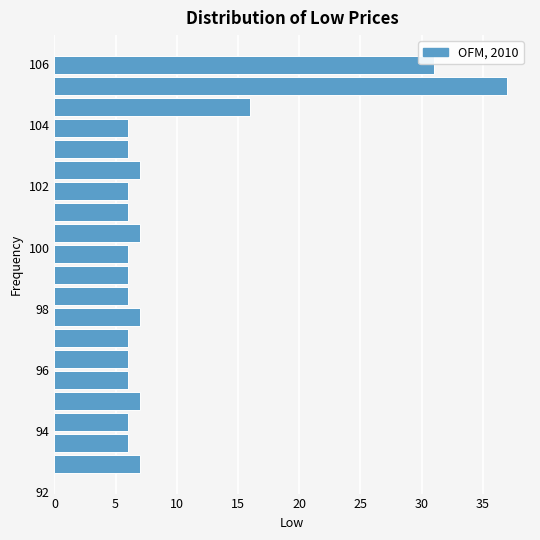

Read against the y-axis, roughly where is the centre of the longest bar?

105.2